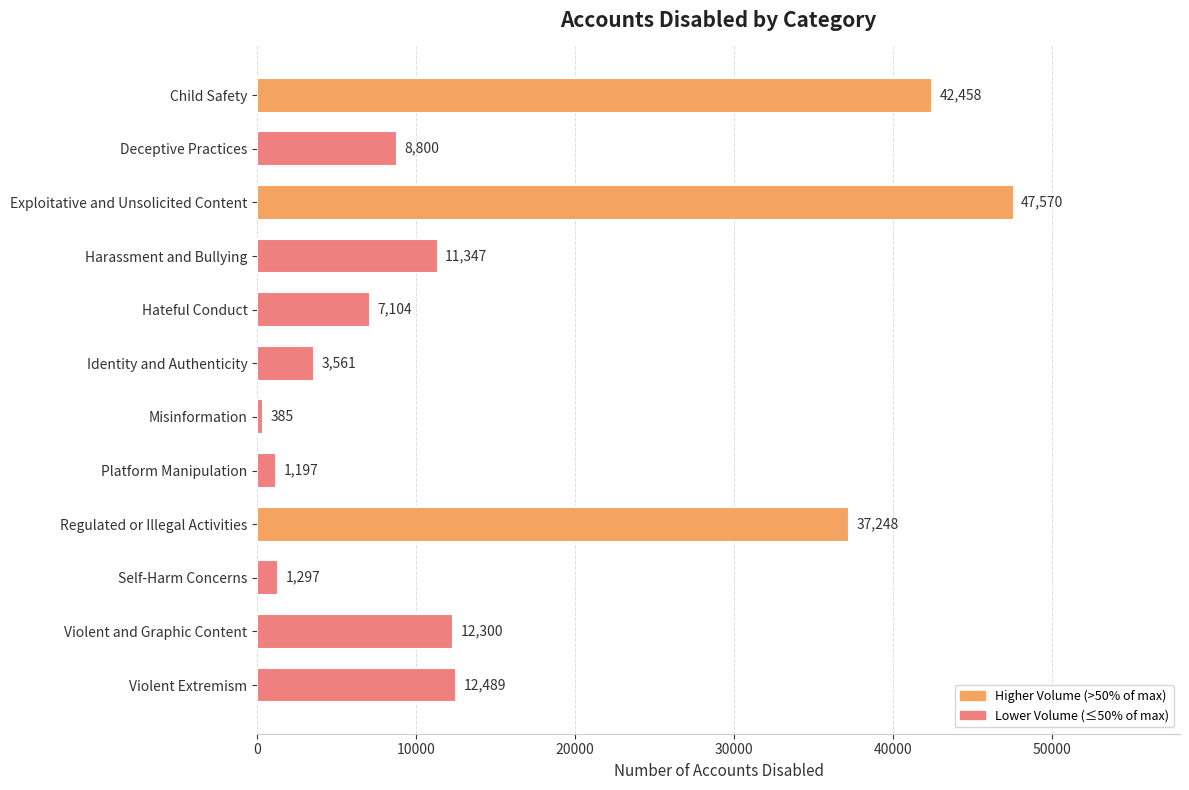

What is the sum of all values?

185756